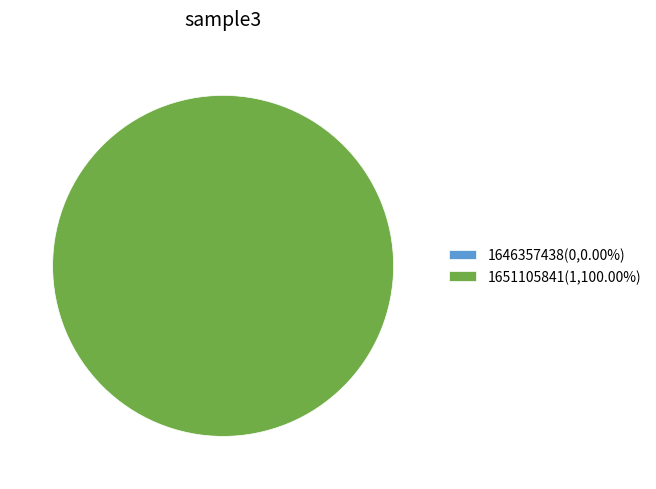

What is the total percentage of 1646357438 and 1651105841?

100.0%